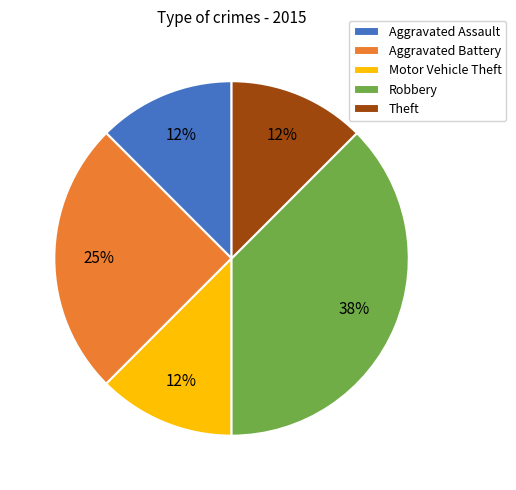

What is the largest slice in the pie chart?

Robbery